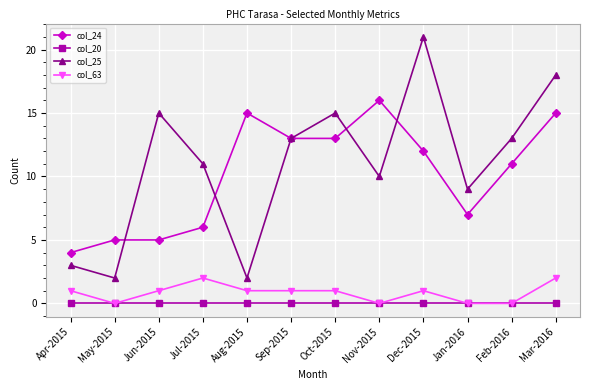

At how many categories does at least one series exceed 14?

6